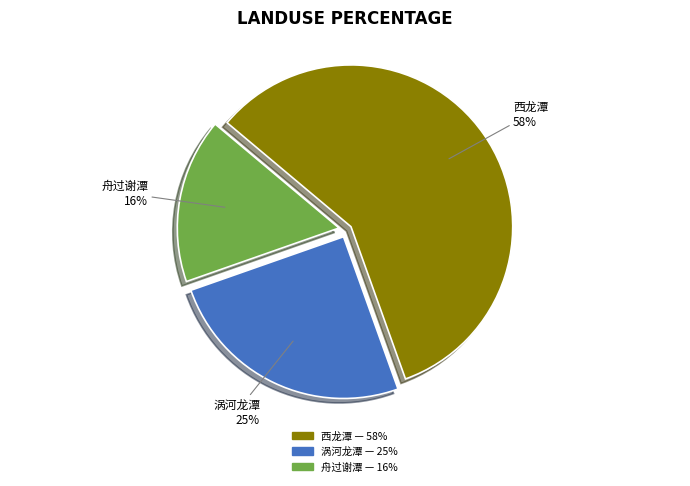

Combined, do 西龙潭 and 涡河龙潭 account for over 50%?

Yes